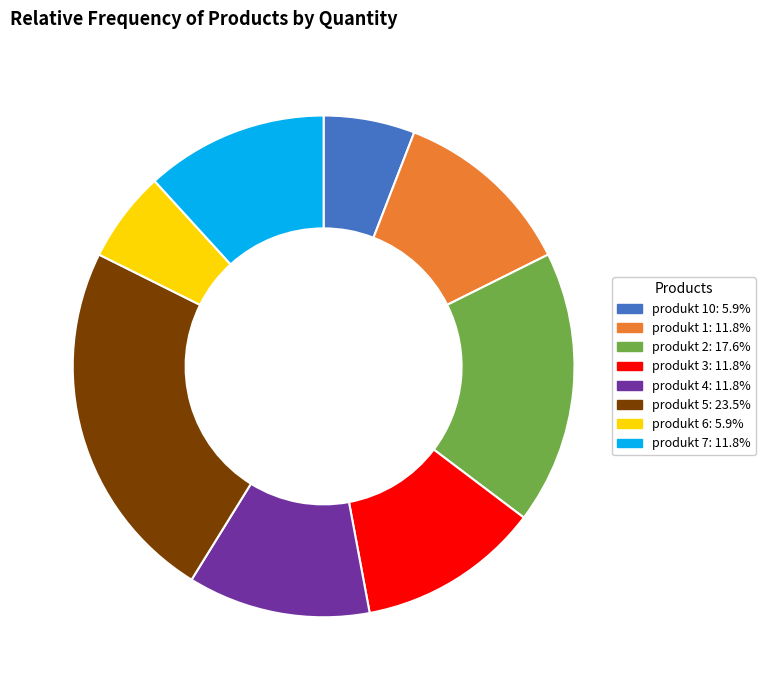

Is there any slice that represents more than half of the pie?

No